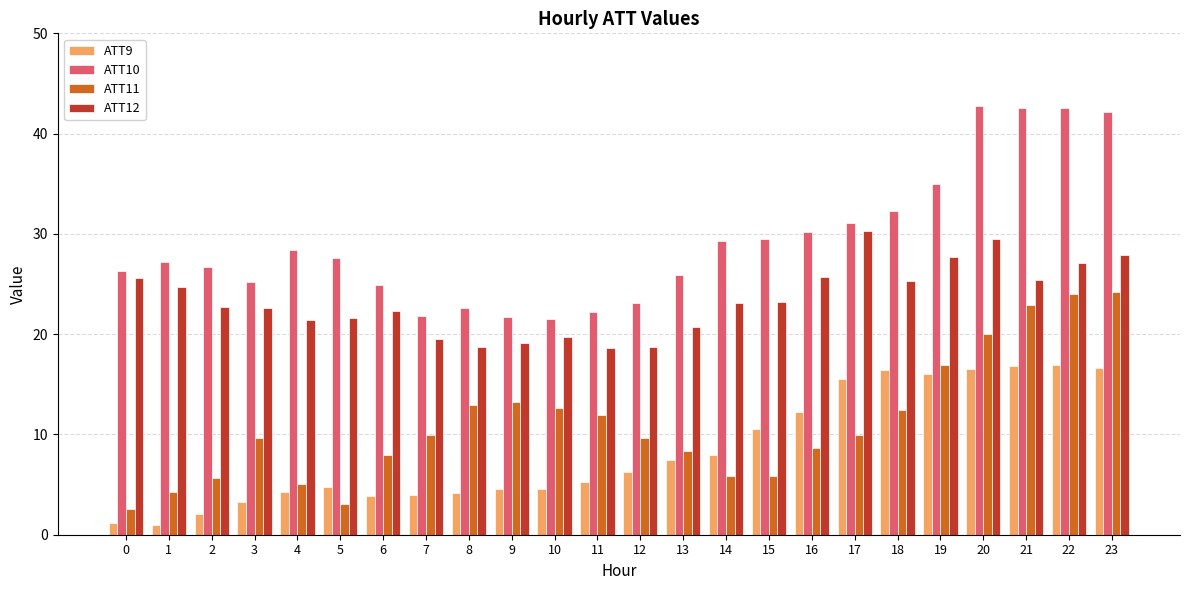

At which label does ATT12 reach its peak?

17